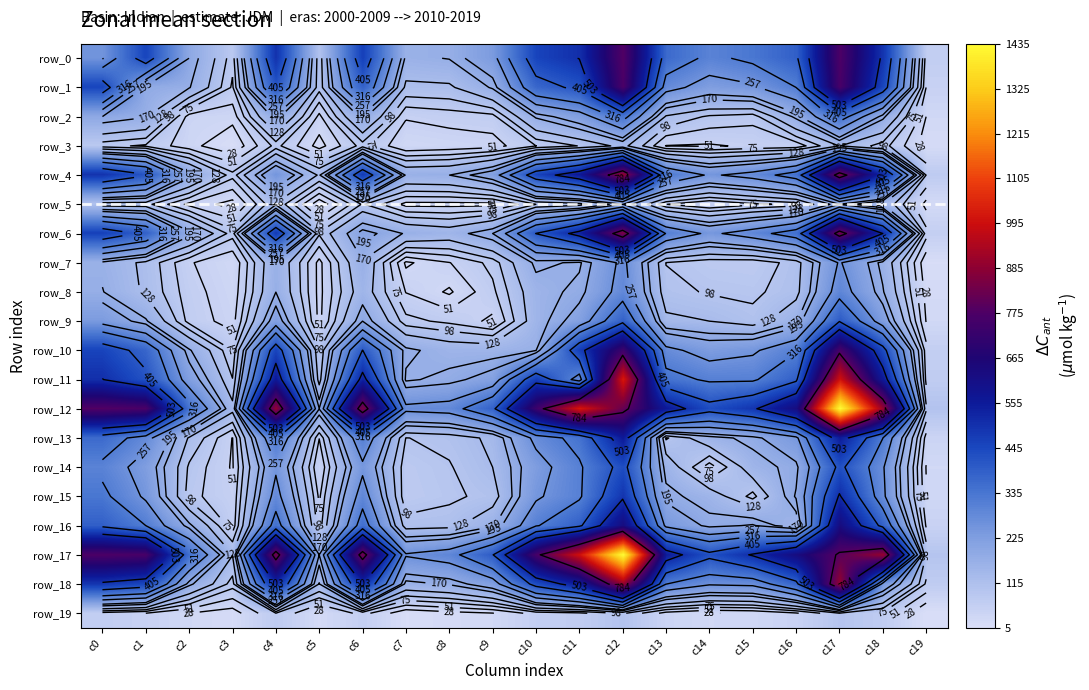

Between c16 and c15, which is larger?

c16